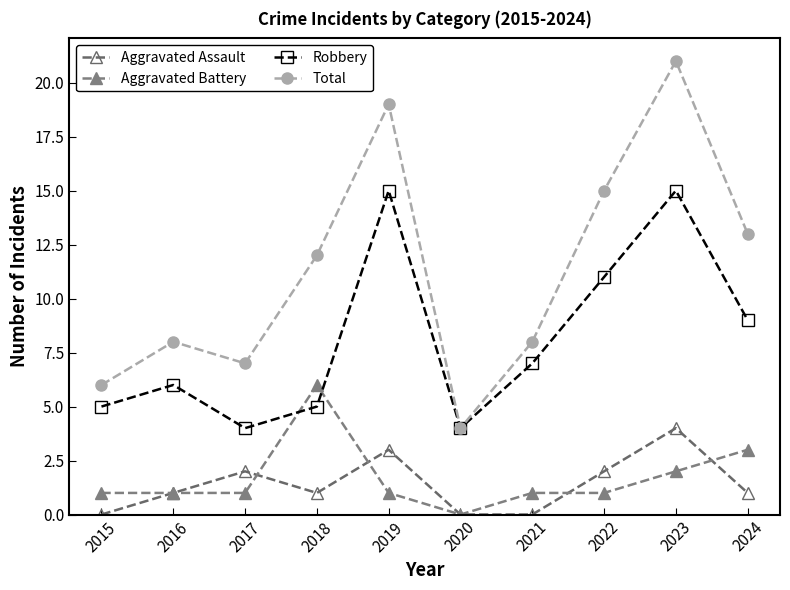

What is the sum of the Aggravated Battery values at 2016 and 2024?

4